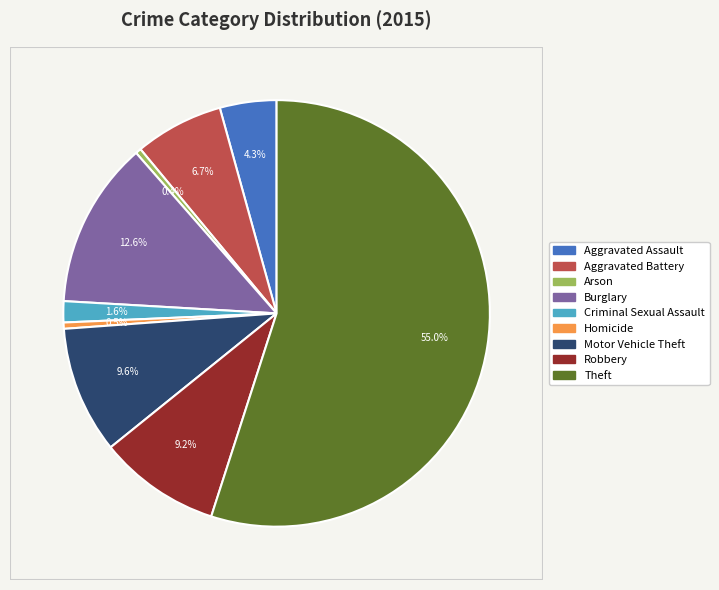

To the nearest percent, what portion does Criminal Sexual Assault represent?

2%